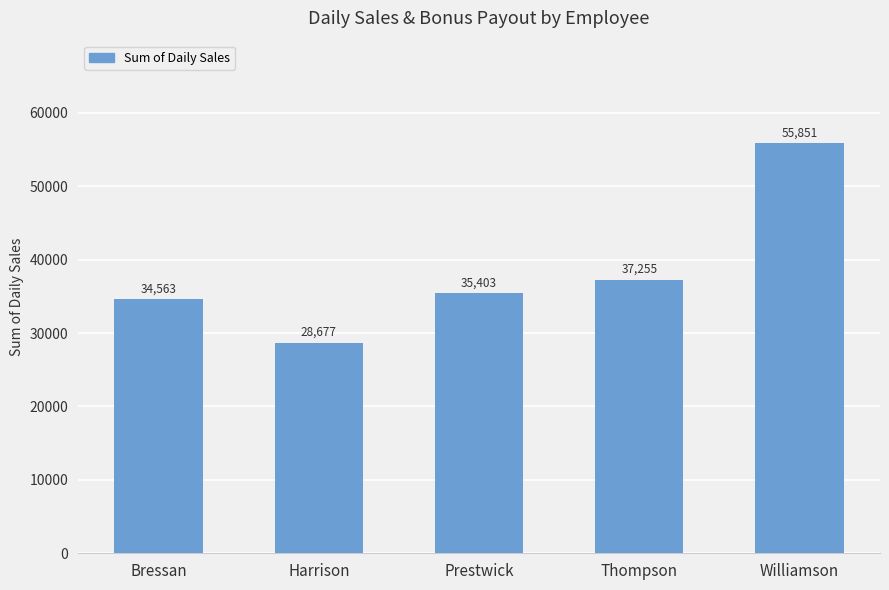

Rank the categories by value from lowest to highest.

Harrison, Bressan, Prestwick, Thompson, Williamson